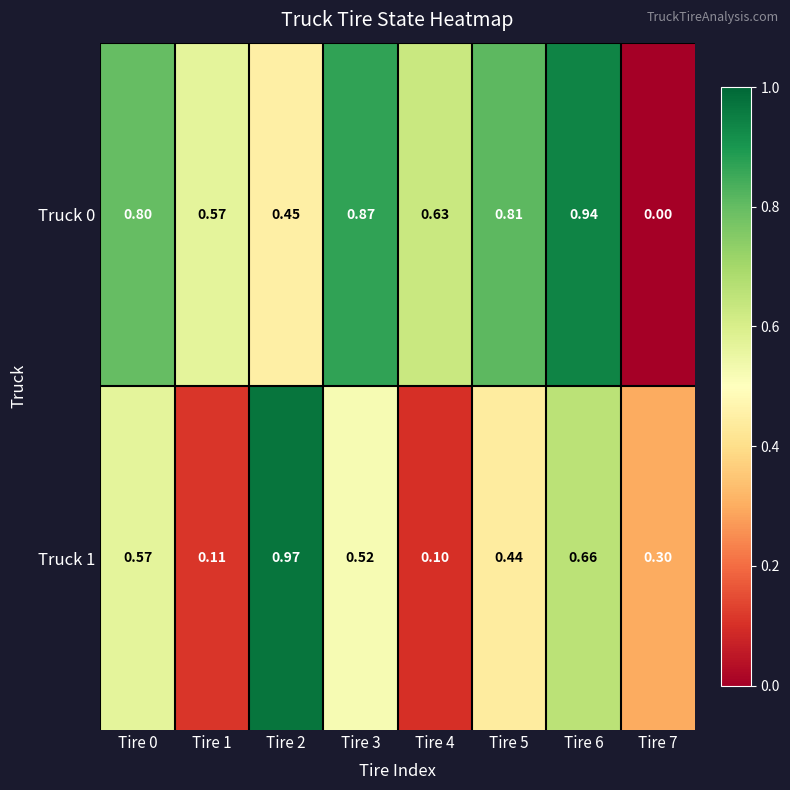

How many series are shown in this chart?

2